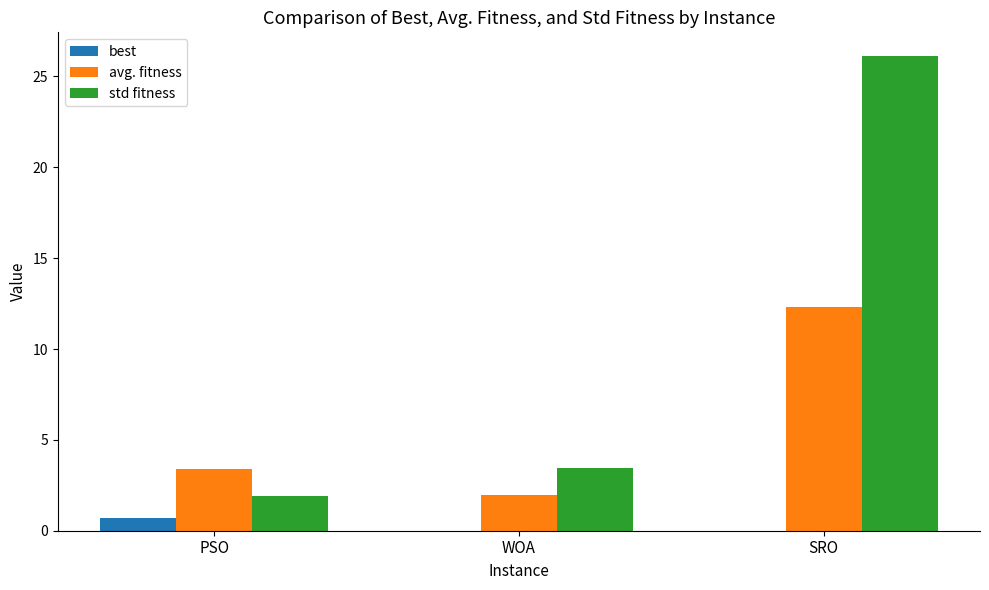

The value of std fitness at SRO is 26.1. True or false?

True